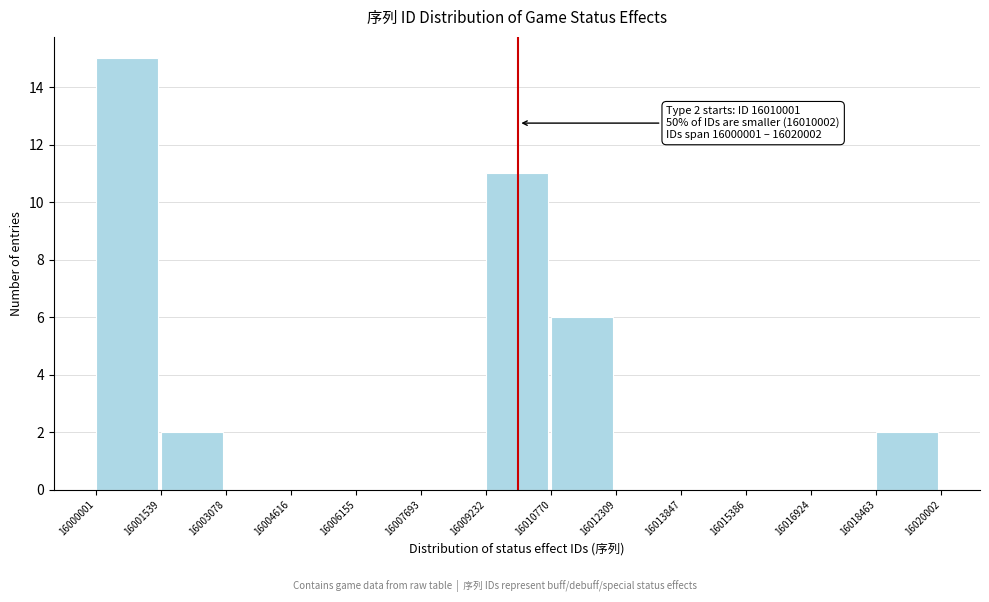

Over which range of the x-axis is the bar tallest?

16000001 to 16001539